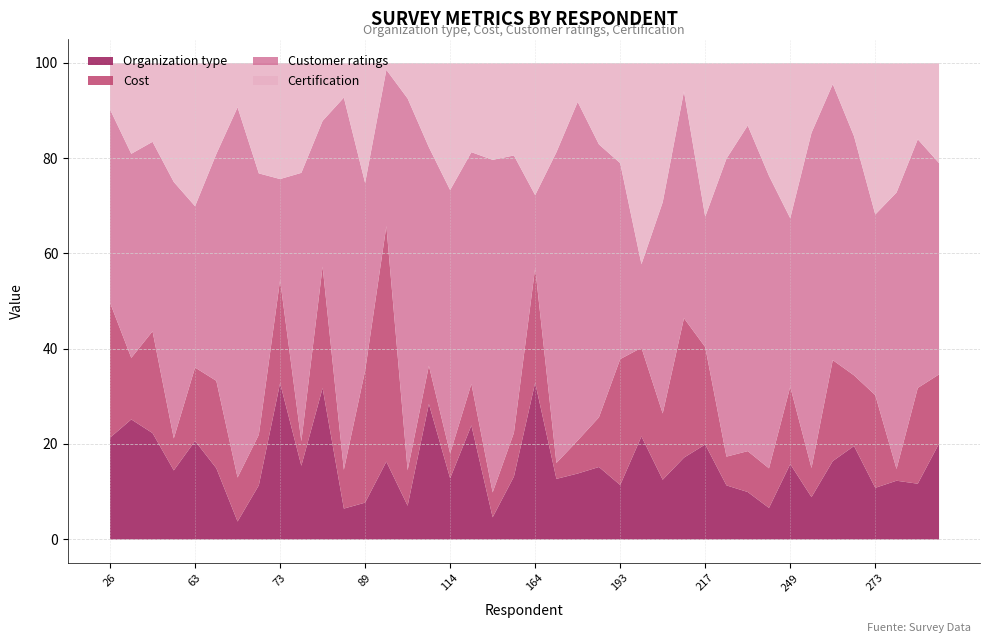

What is the difference between the Organization type values at 106 and 26?

14.3